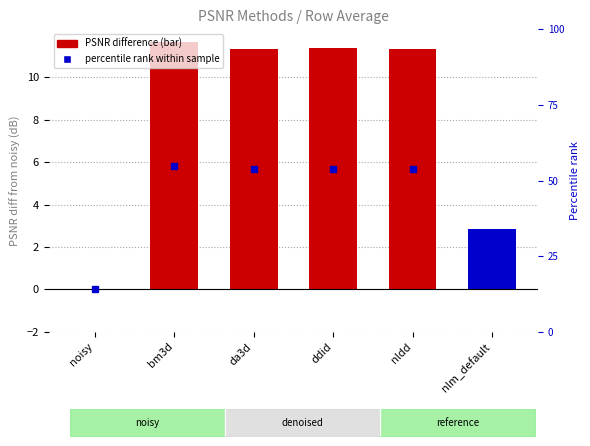

What is the maximum value shown in the chart?

11.7